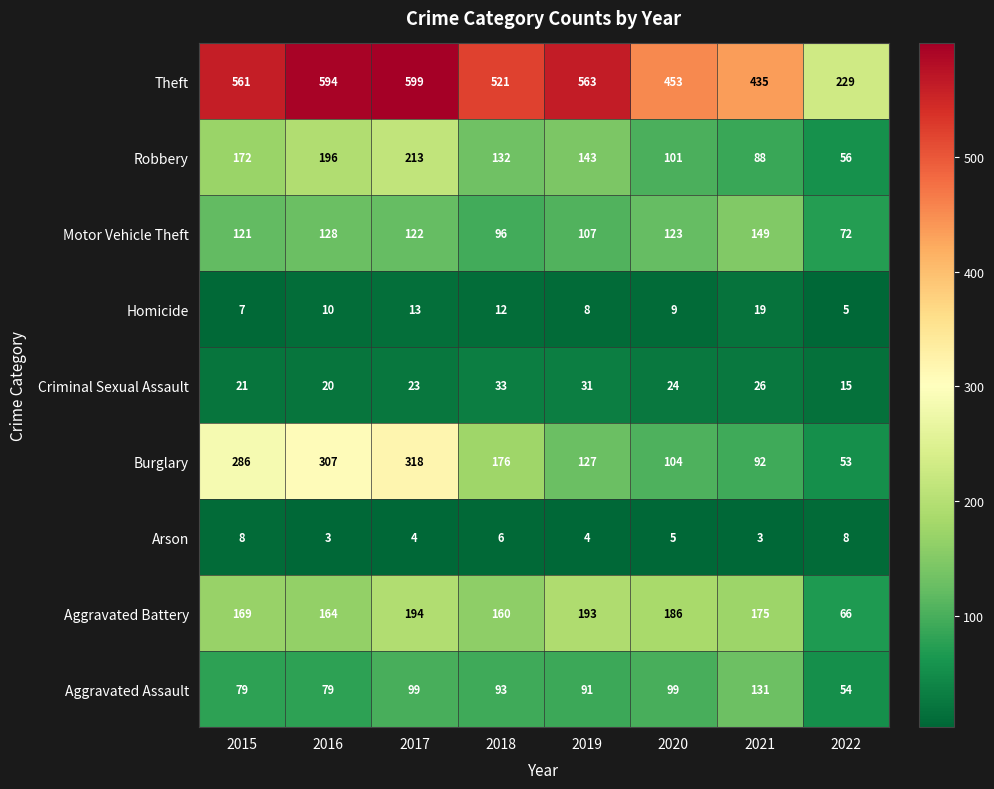

What is the maximum value shown in the chart?

599